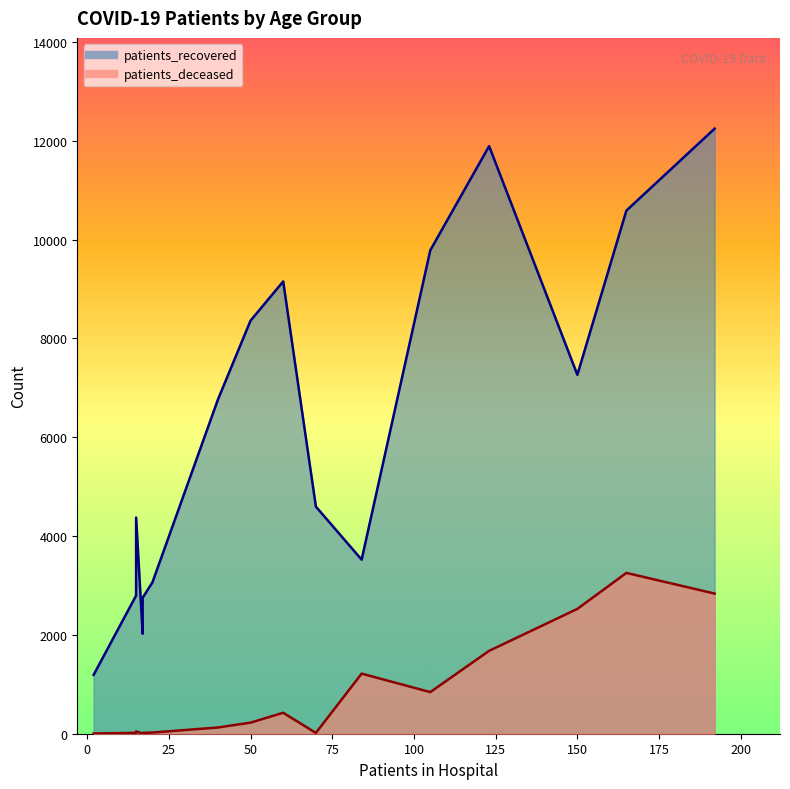

What is the sum of all patients_recovered values?

100350